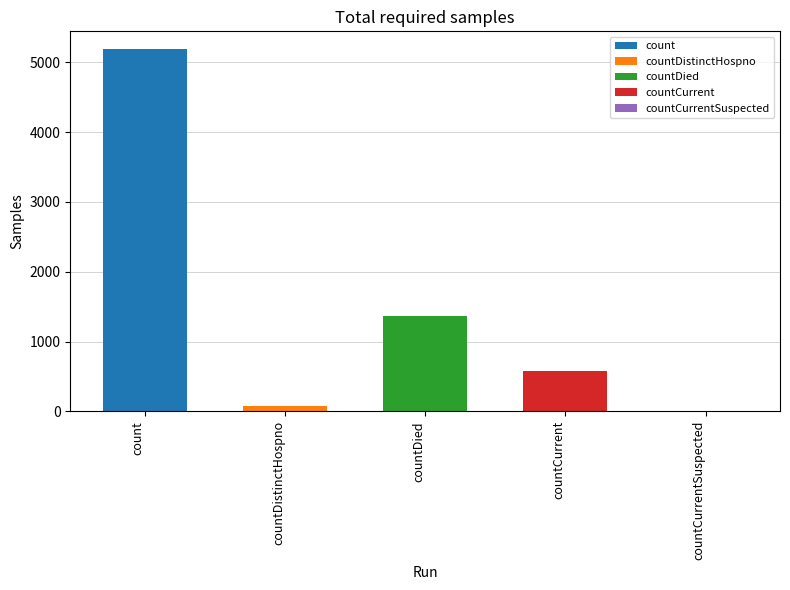

What is the sum of all values?

7196